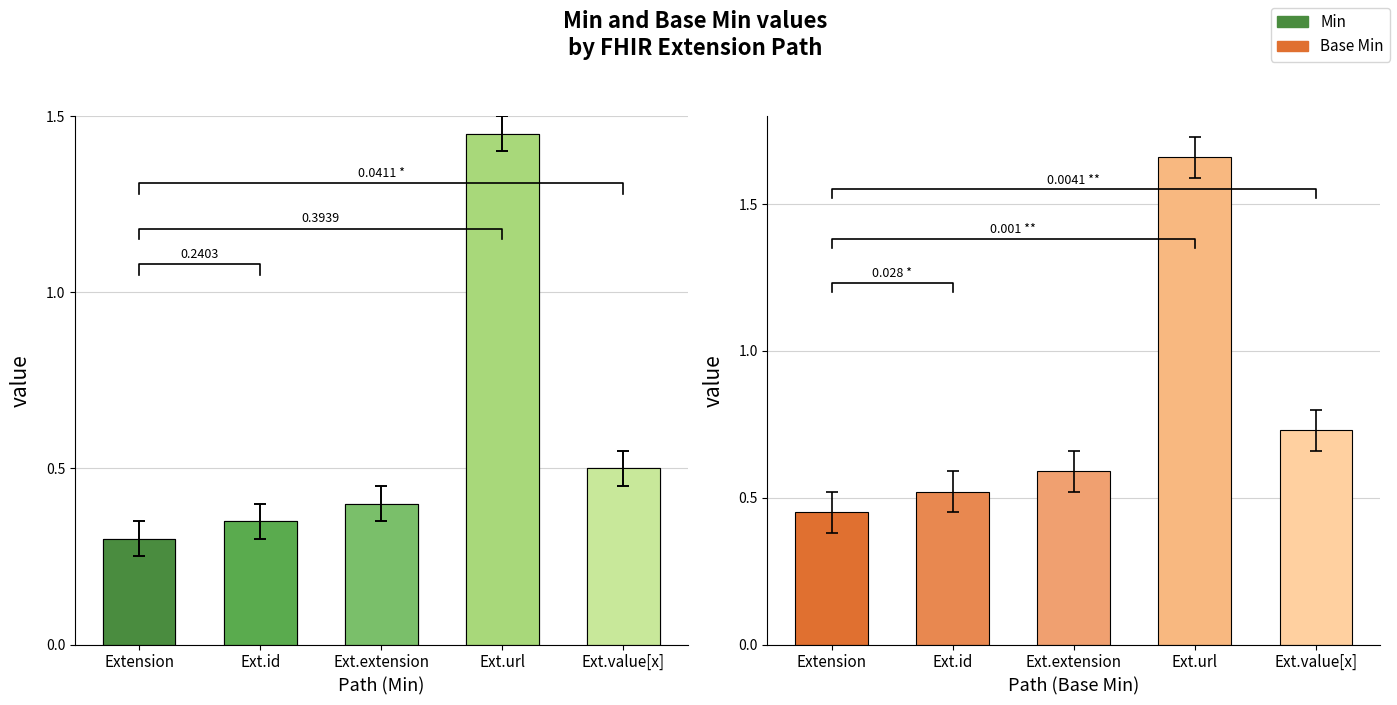

The Base Min series shows 0.7 at Ext.value[x]. True or false?

True